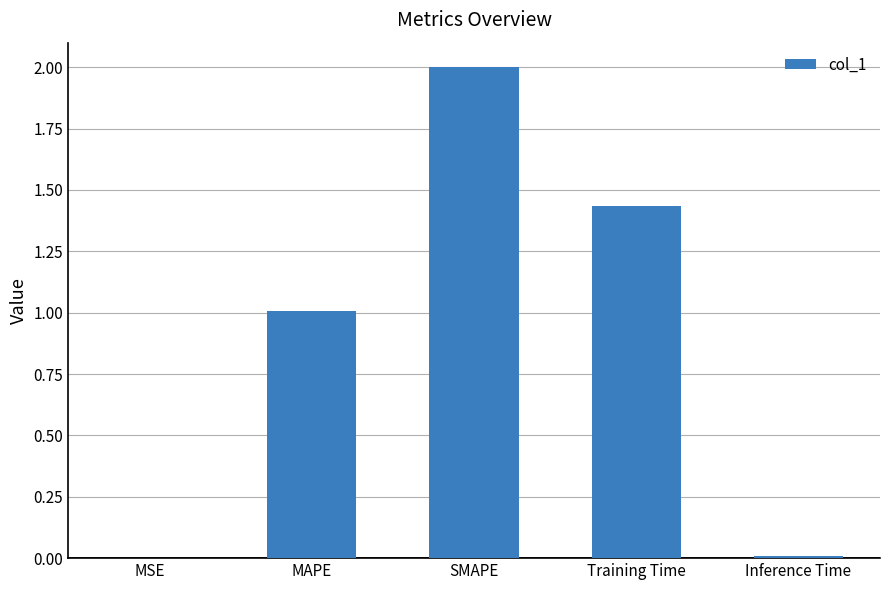

At which label is the value closest to 1?

MAPE